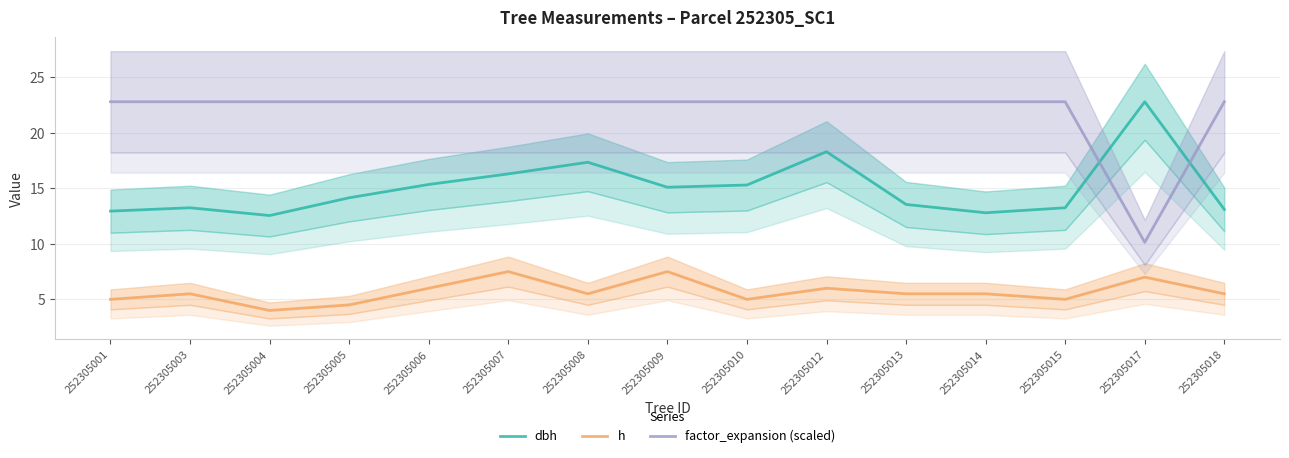

True or false: factor_expansion (scaled) and h cross at least once.

False